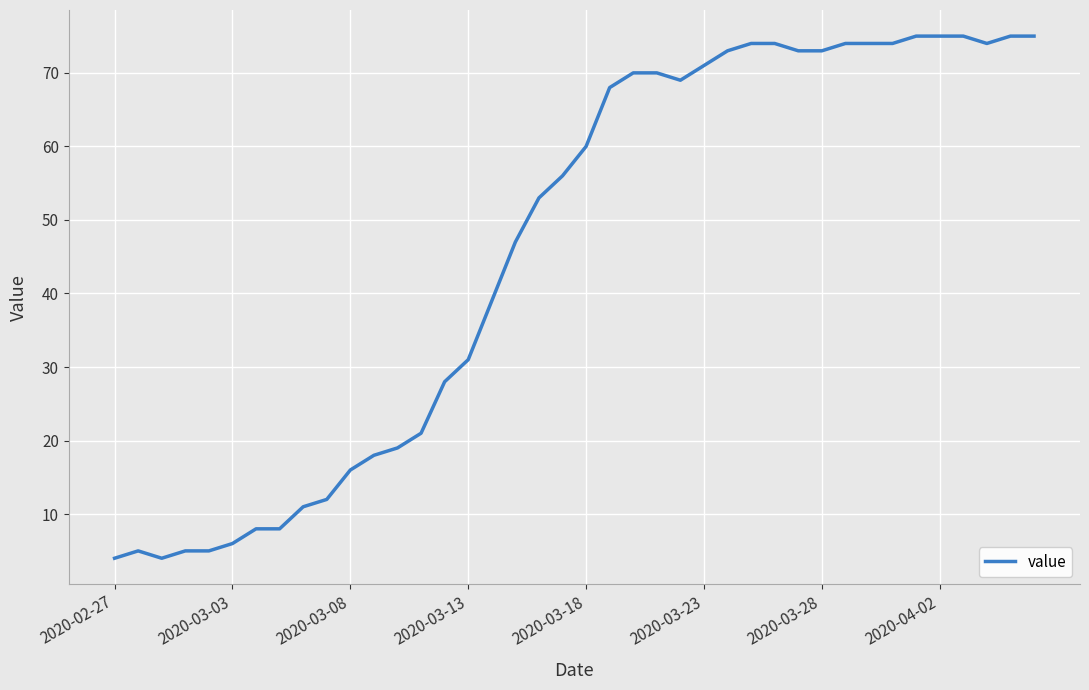

What is the difference between the maximum and second lowest values?

71